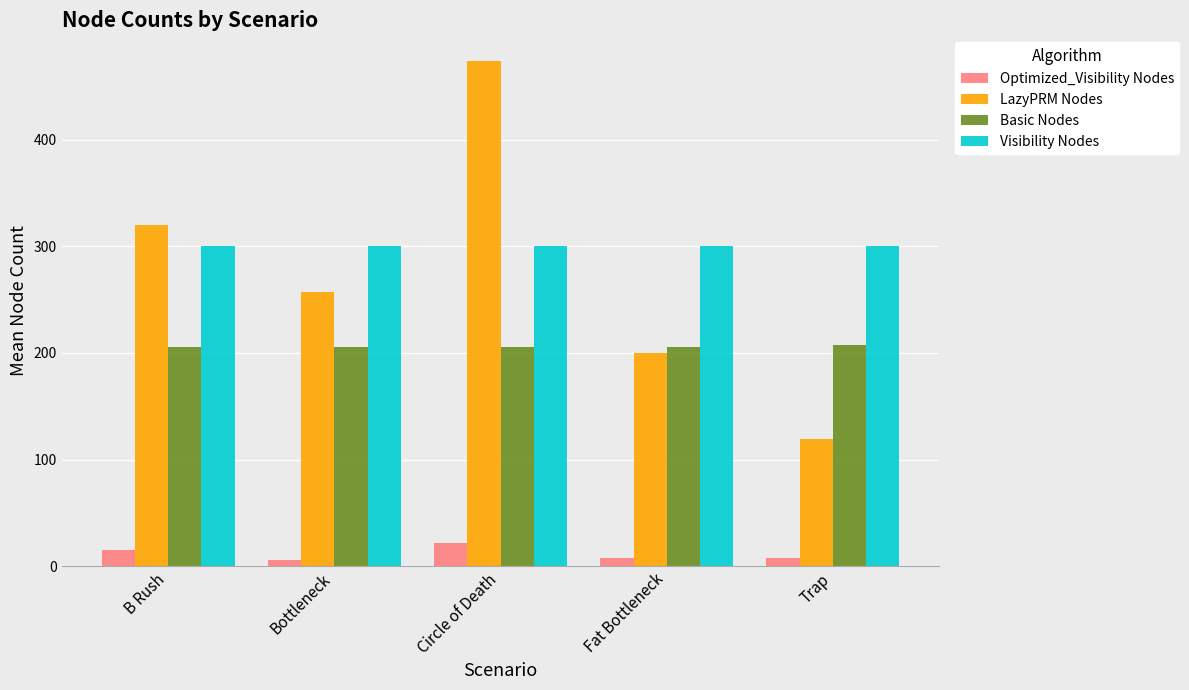

The Basic Nodes series shows 206.0 at Fat Bottleneck. True or false?

True